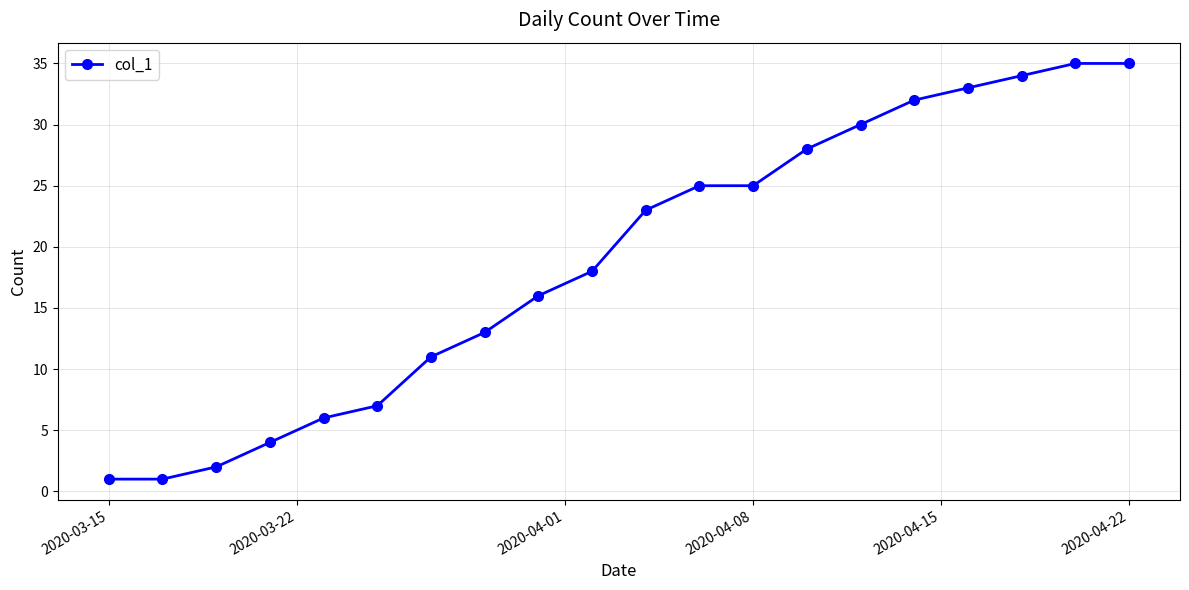

True or false: the data has more than 2 interior local peaks.

False